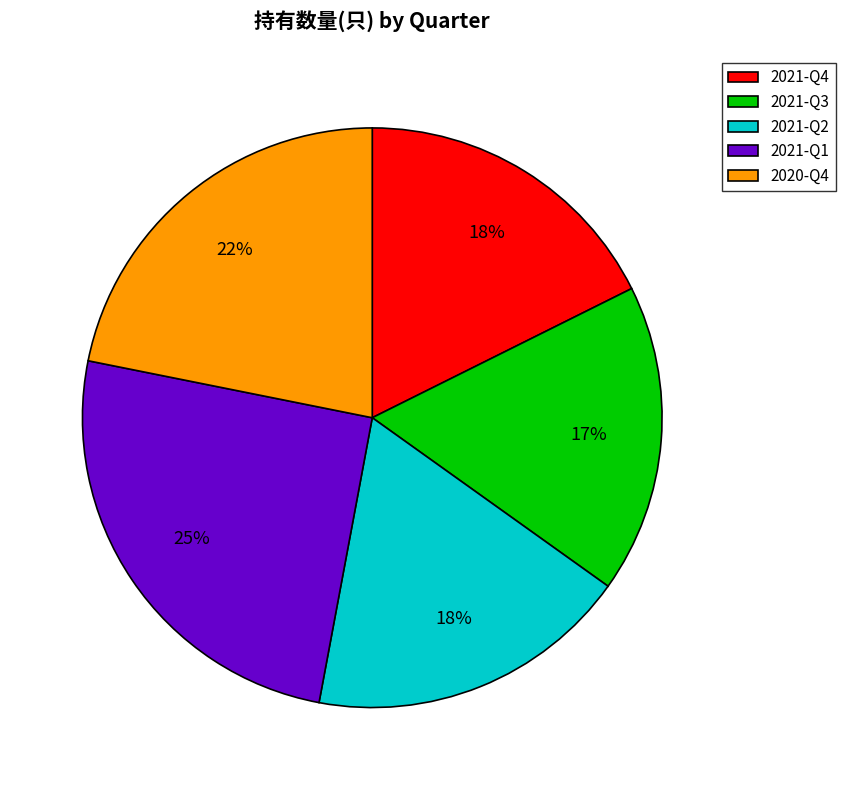

Is there a majority slice in this chart?

No